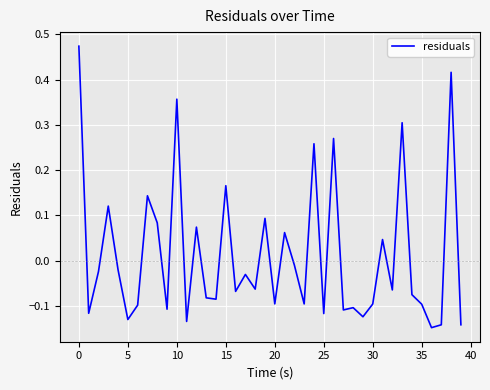

What is the value of the 24th point from the left?

-0.1